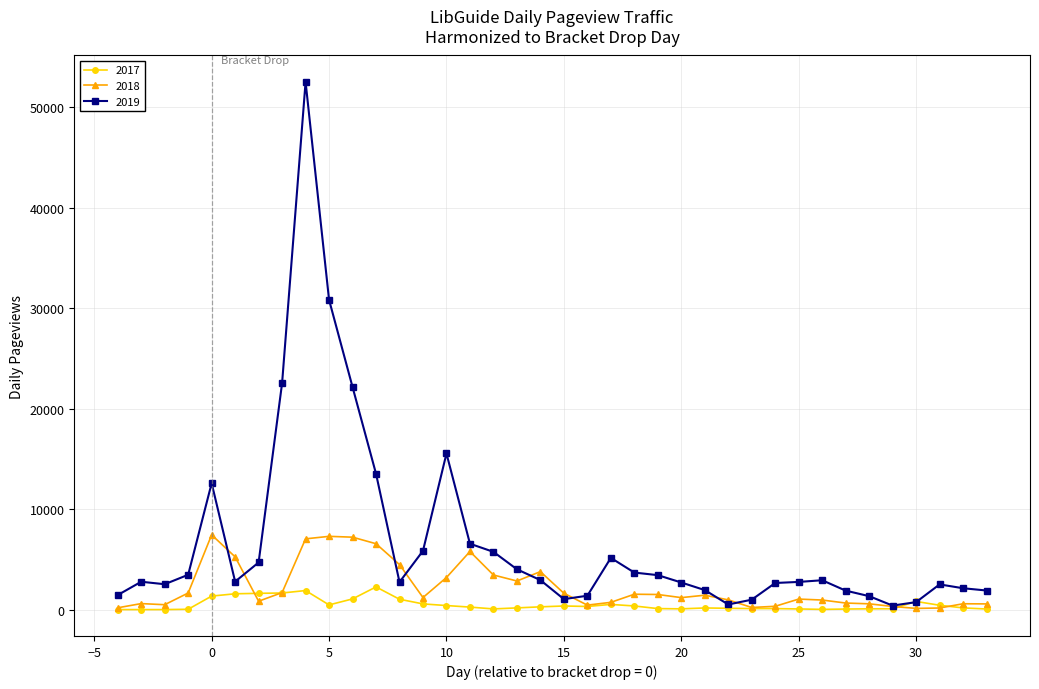

What is the greatest value displayed?

52535